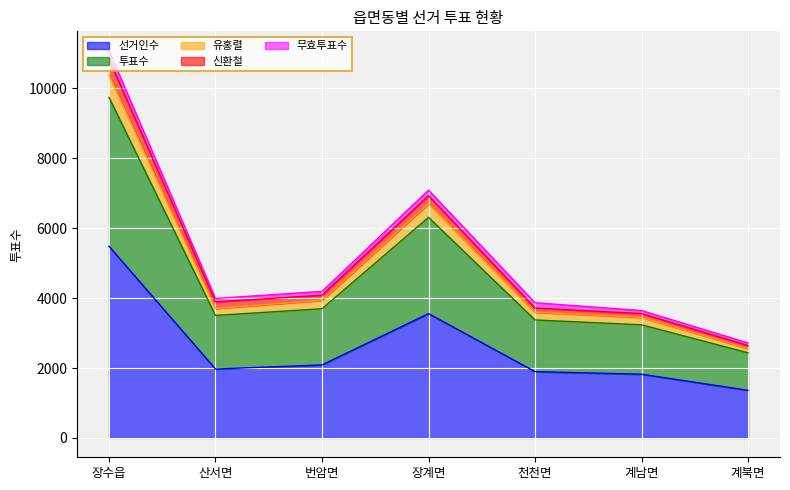

The 투표수 series shows 3375 at 천천면. True or false?

True